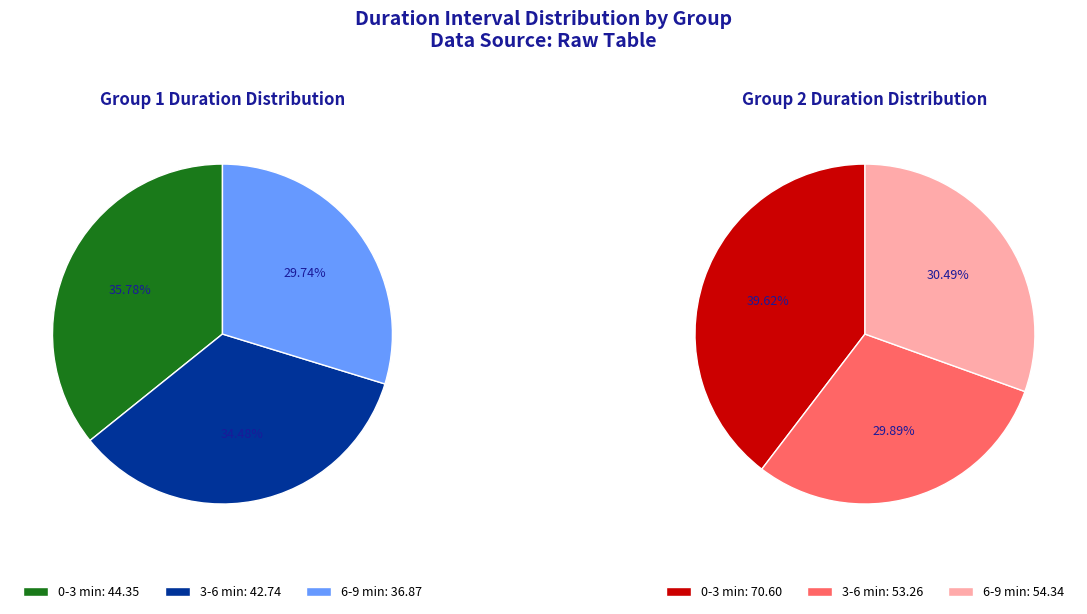

Does any single category account for the majority?

No